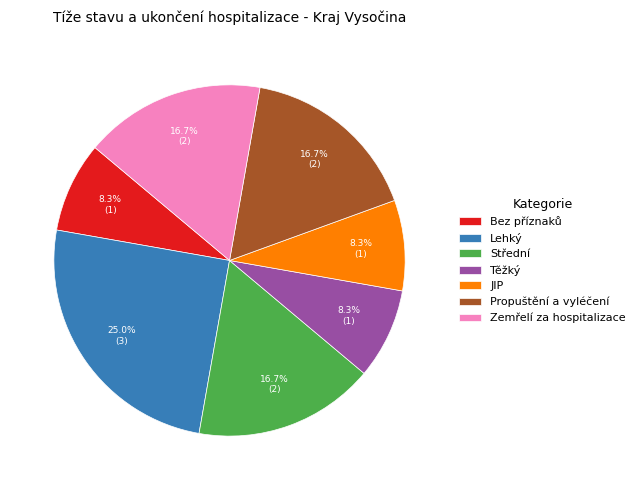

Which slice is the largest?

Lehký